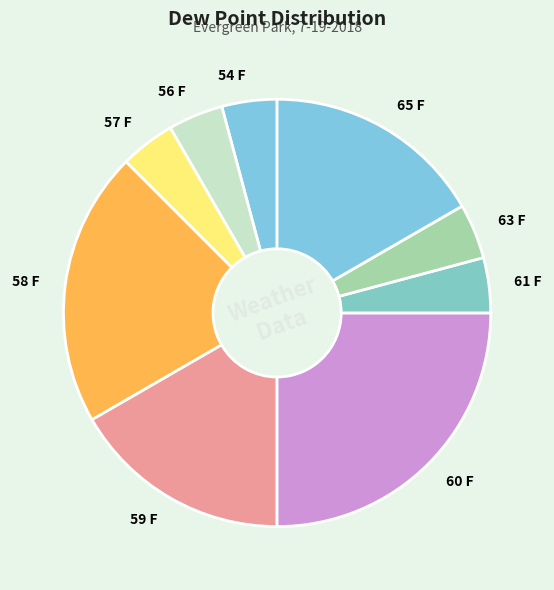

Between 58 F and 63 F, which is larger?

58 F